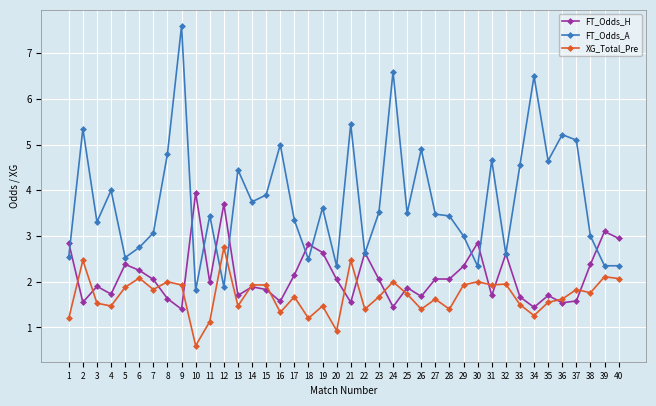

The XG_Total_Pre series shows 1.7 at 23. True or false?

True